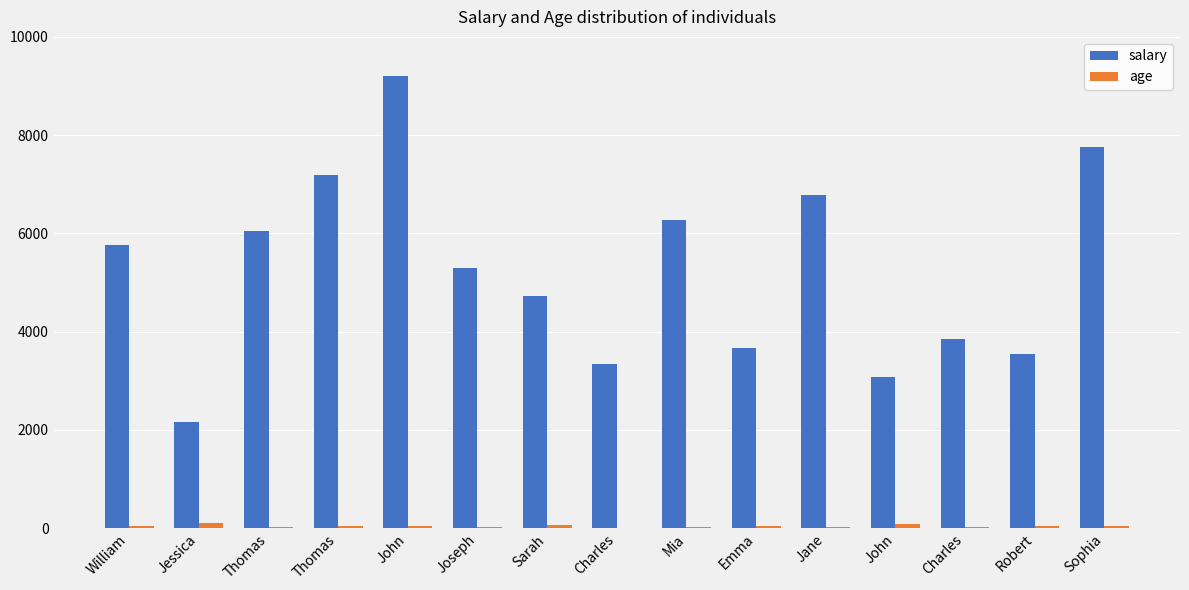

Is it true that salary equals 5233 at Charles?

False